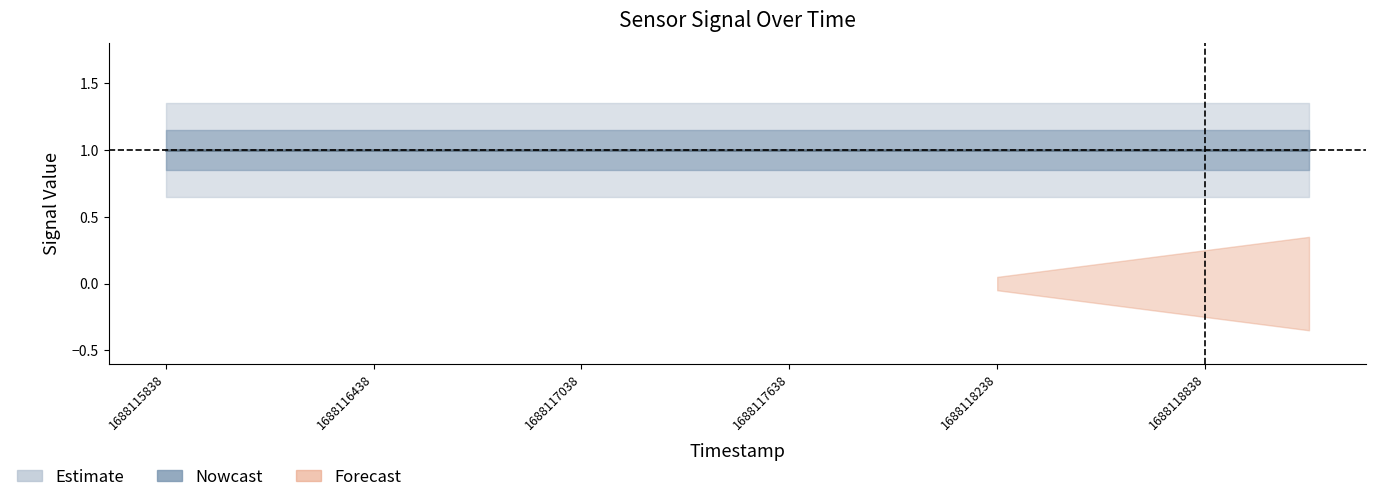

The Amber series shows 1 at 1688118838. True or false?

True